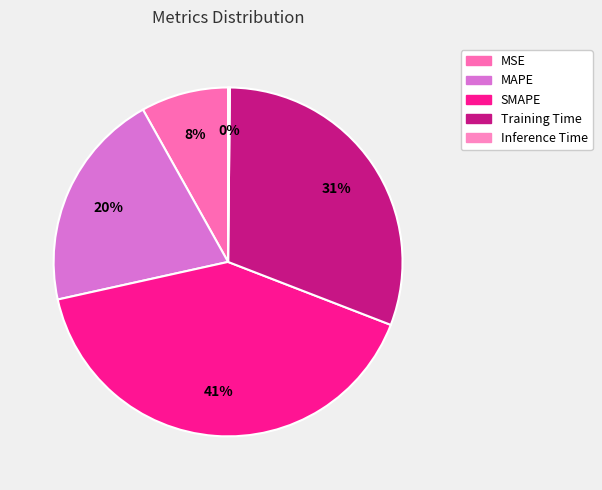

To the nearest percent, what portion does Training Time represent?

31%